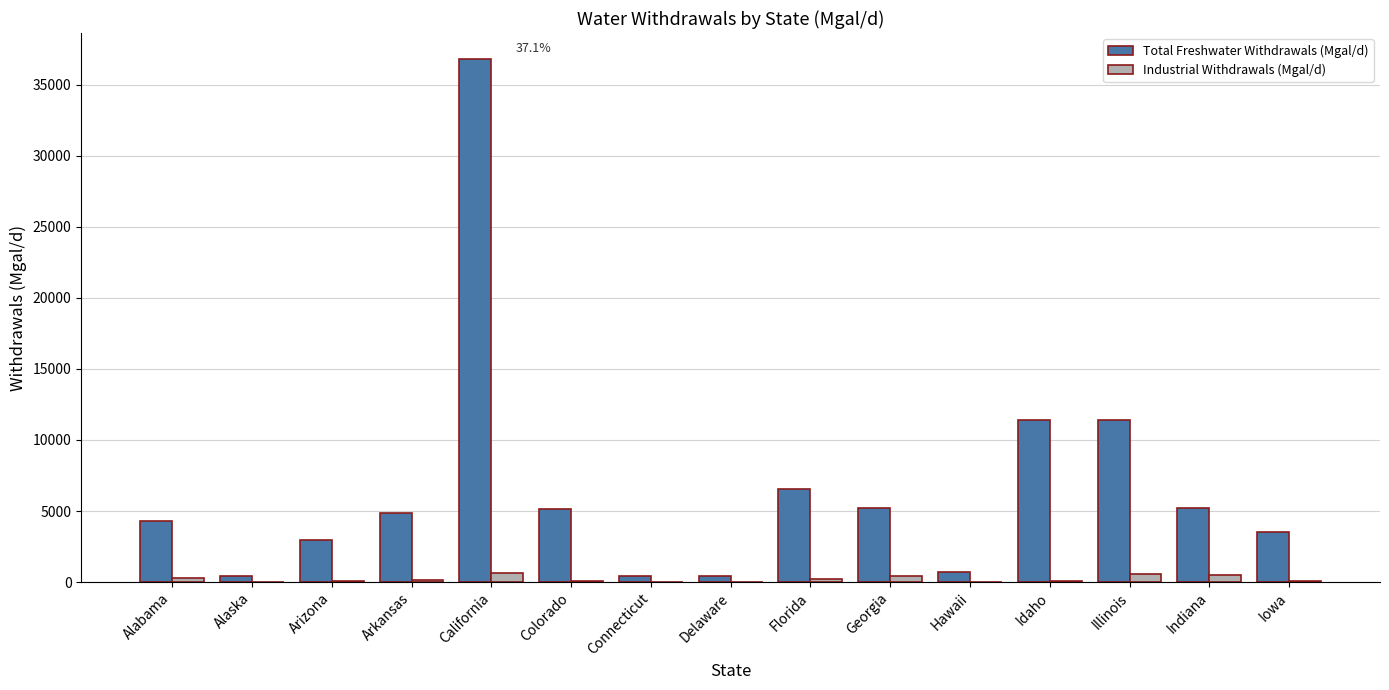

What is the sum of all Total Freshwater Withdrawals (Mgal/d) values?

99323